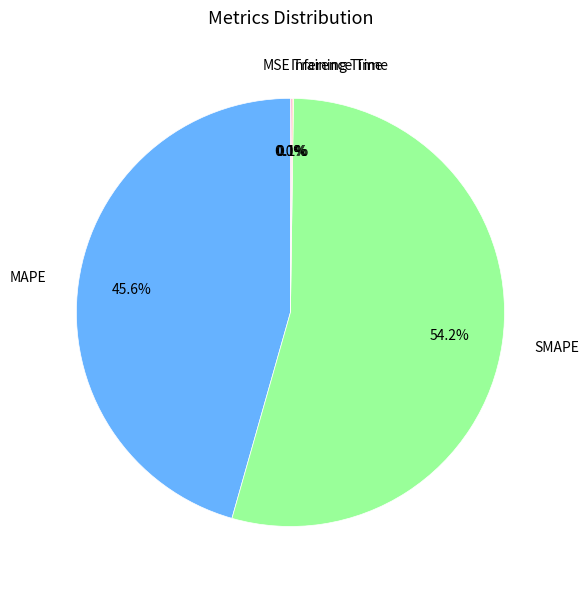

What percentage do SMAPE and MAPE together represent?

99.8%